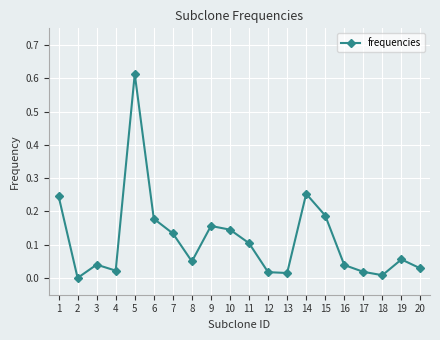

Which has a higher value, 8 or 9?

9